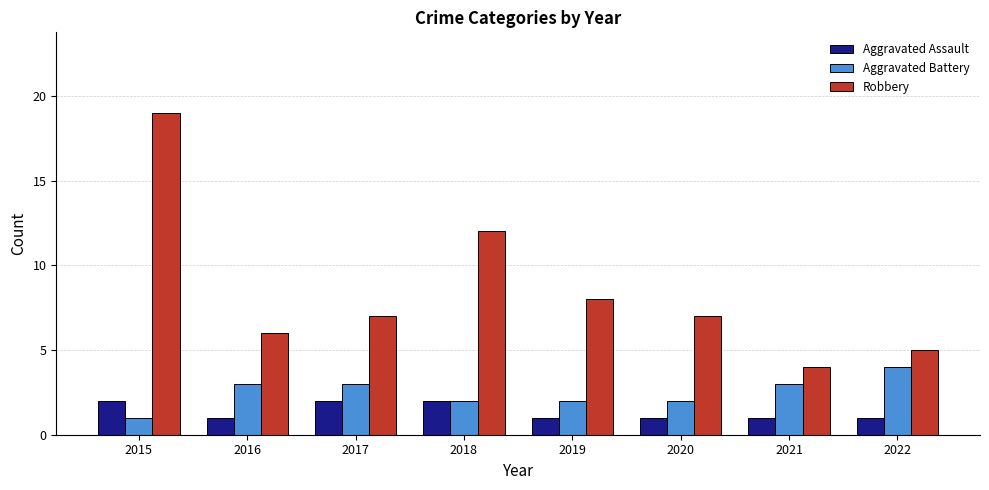

List the series in order of their peak value, lowest first.

Aggravated Assault, Aggravated Battery, Robbery